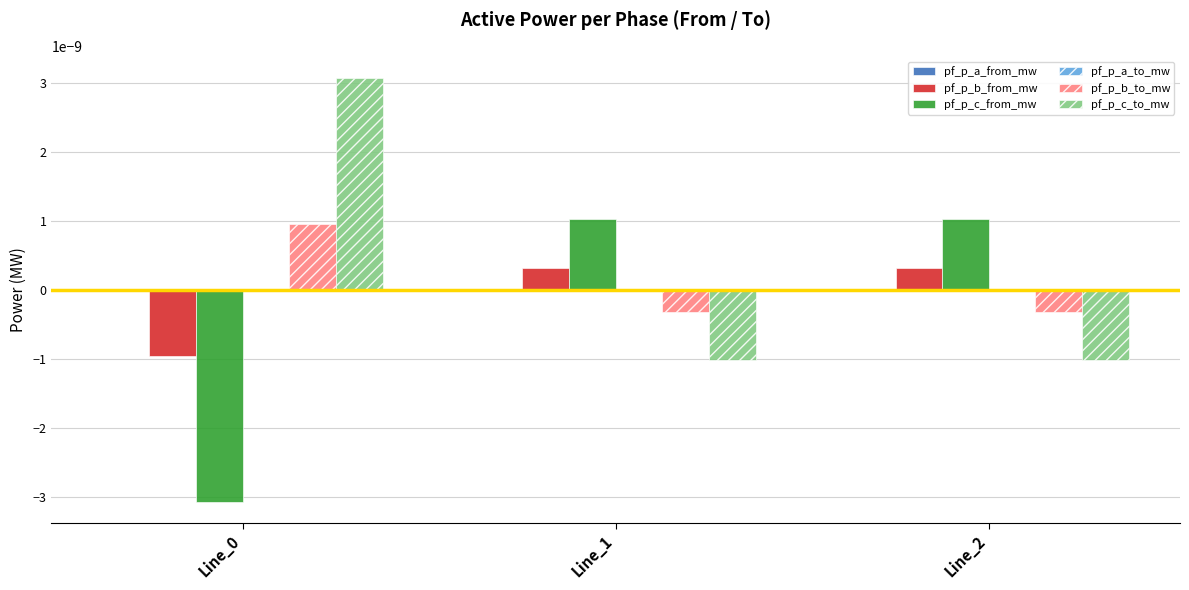

True or false: pf_p_c_to_mw has a value of 0.0 at Line_0.

True